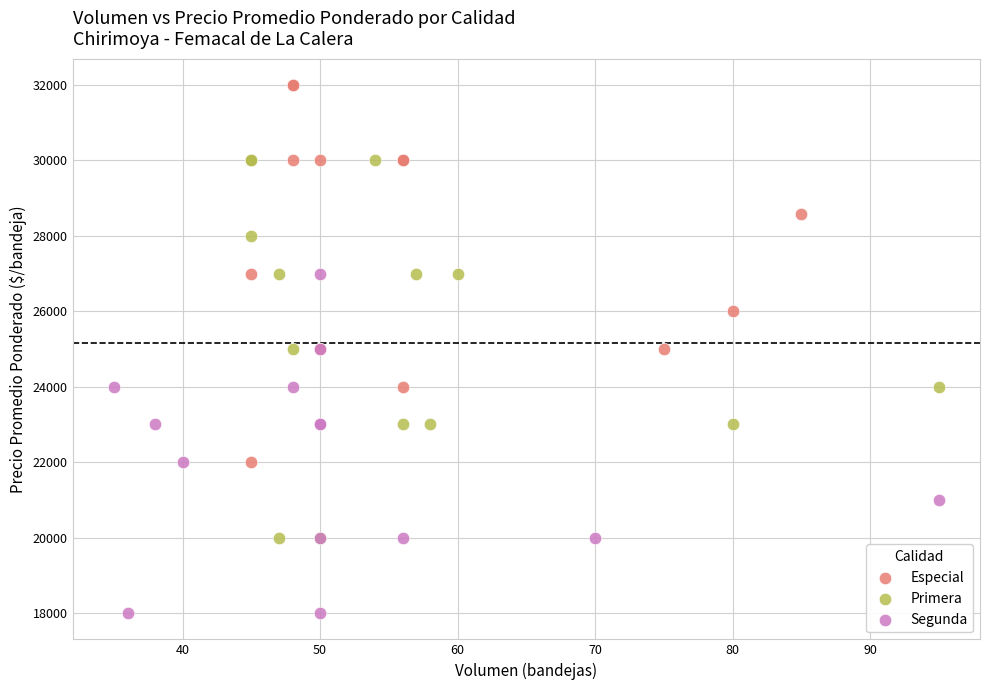

Which series reaches the maximum Y coordinate?

Especial